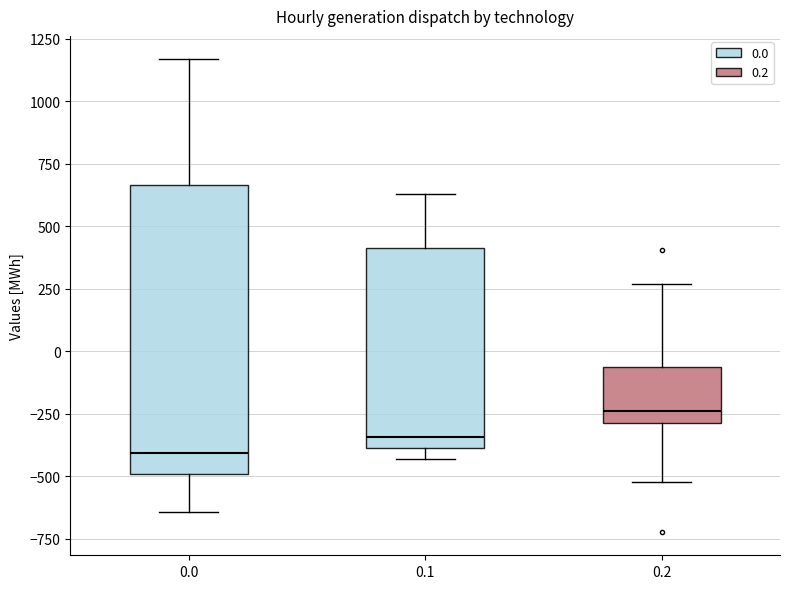

Where does the median line of the box at x = 0.1 sit on the y-axis? The values are not printed on the chart, so give them approximately, as read against the axis.

-350